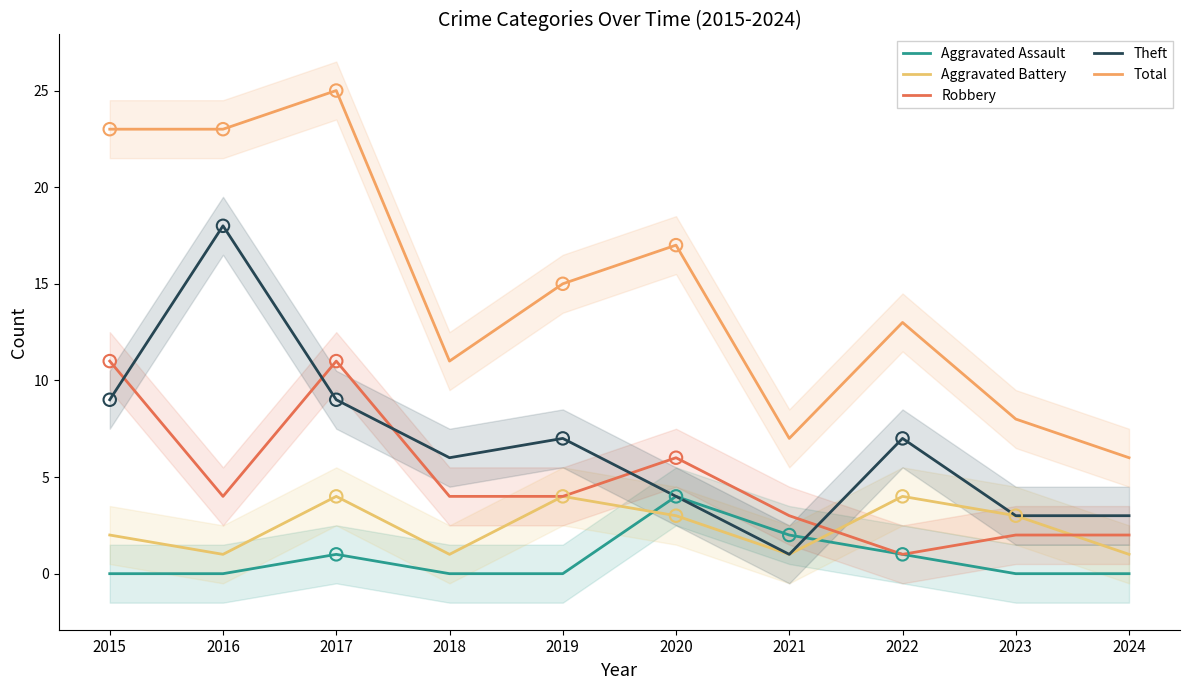

What are all the series names shown in the legend?

Aggravated Assault, Aggravated Battery, Robbery, Theft, Total